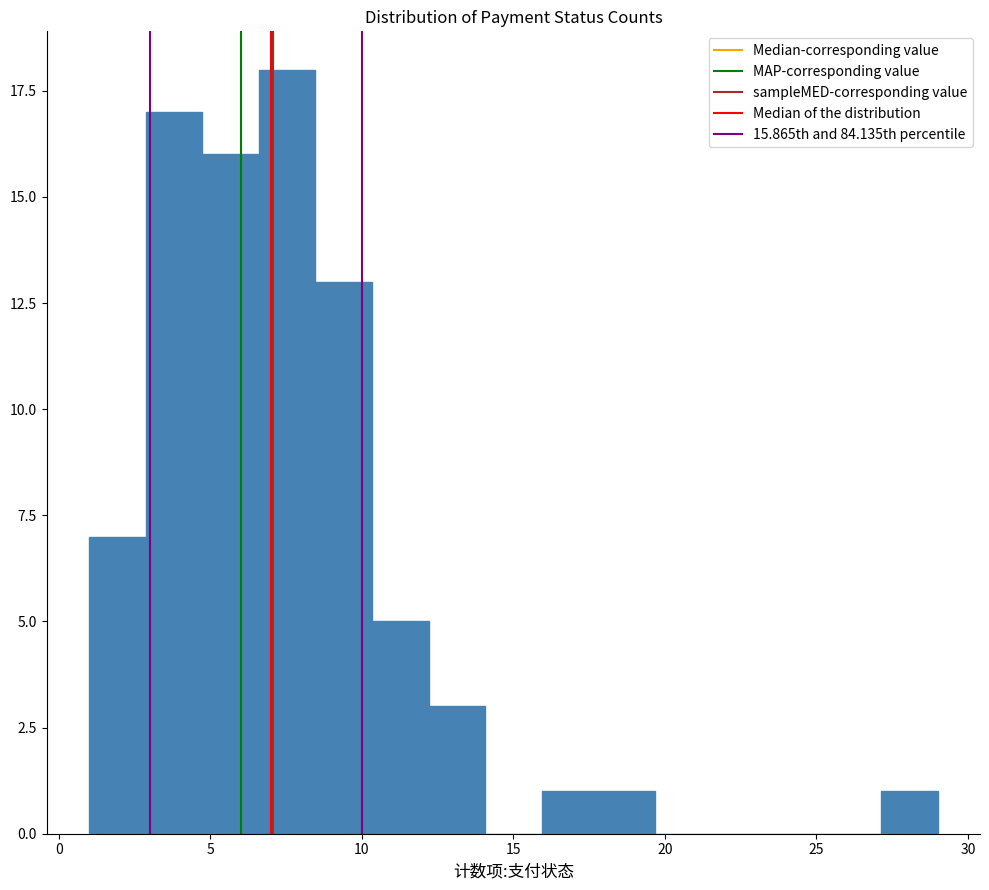

Around what value on the x-axis is the tallest bar? Give the approximate position of its centre, as read against the axis.

7.5